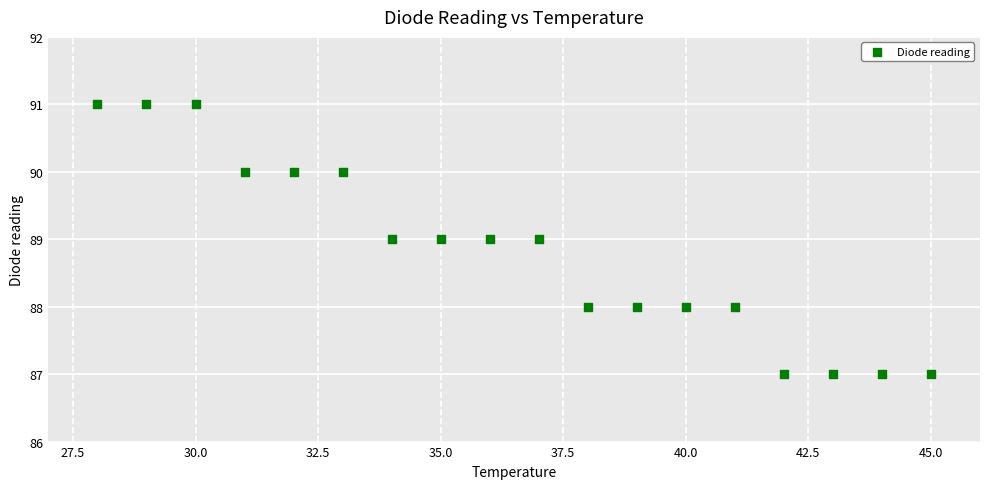

What is the range of Y values (max minus min)?

4